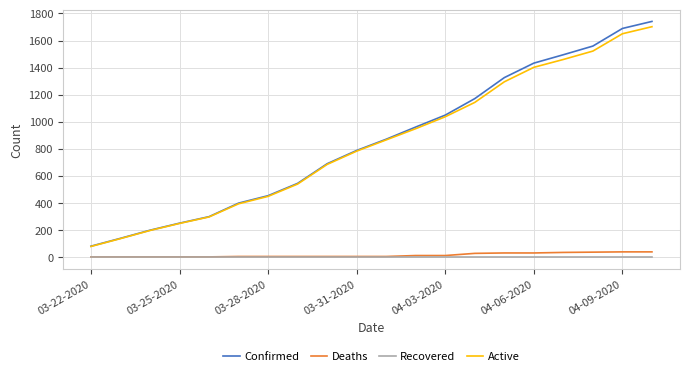

How many values in the Deaths series are below 5?

5